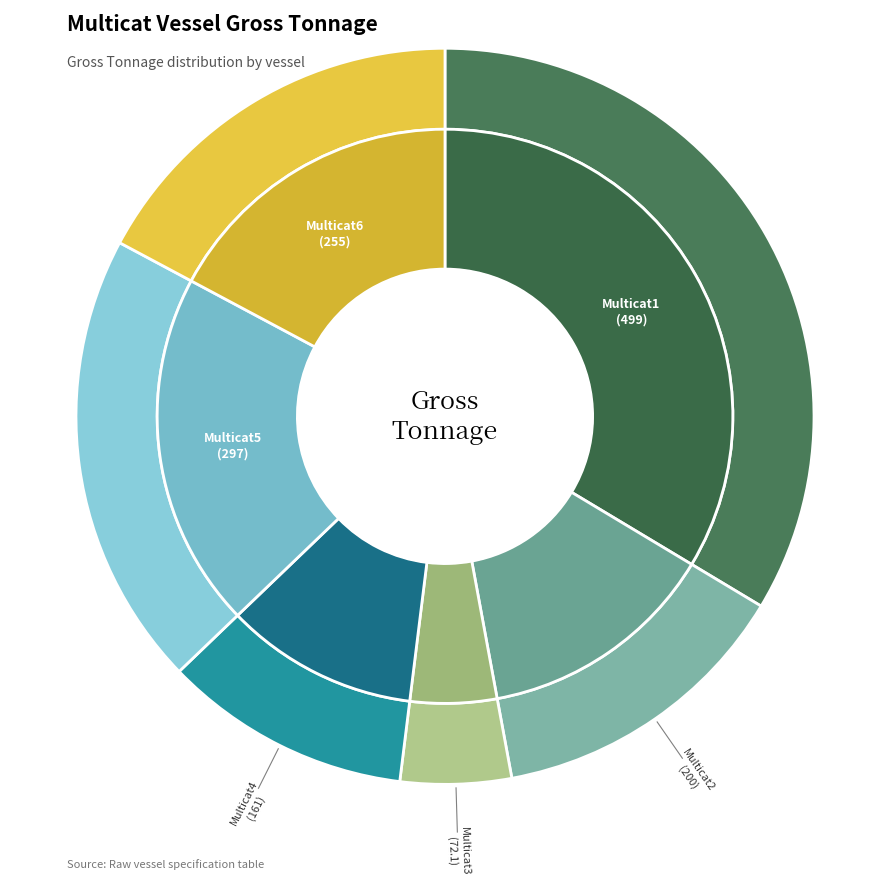

Rank the categories by value from lowest to highest.

Multicat3, Multicat4, Multicat2, Multicat6, Multicat5, Multicat1